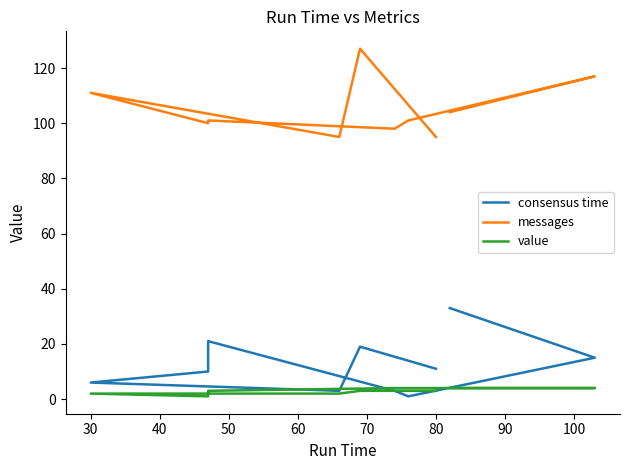

What is the maximum value shown in the chart?

127